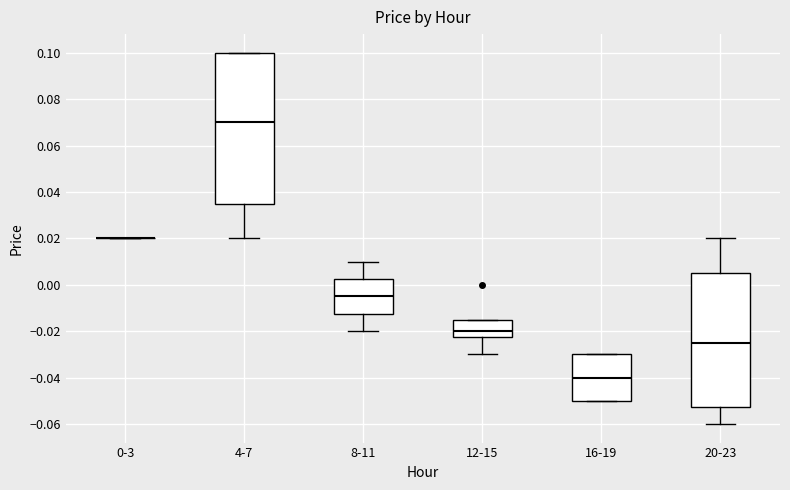

Where is the upper edge of the box for 16-19 on the y-axis? The values are not printed on the chart, so give them approximately, as read against the axis.

-0.030